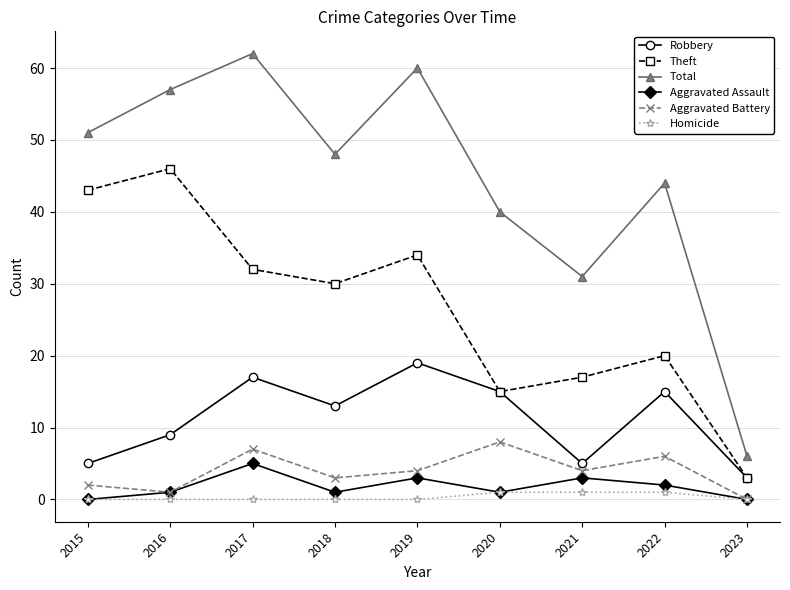

Which series changed the most between 2018 and 2020?

Theft